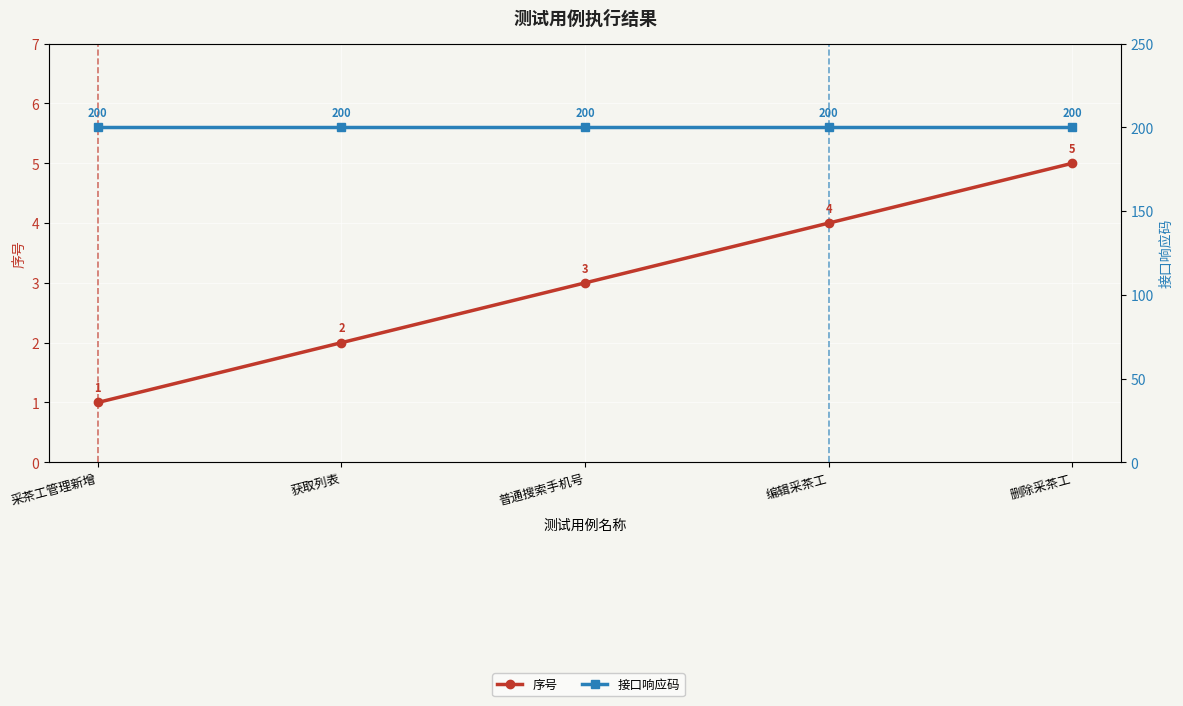

What is the label of the 4th point from the left?

编辑采茶工